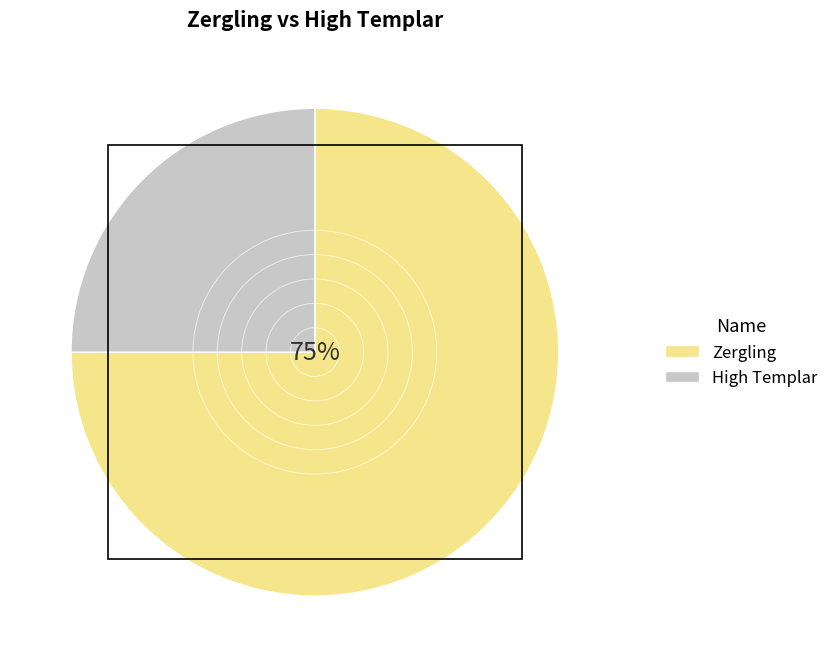

Combined, do High Templar and Zergling account for over 50%?

Yes